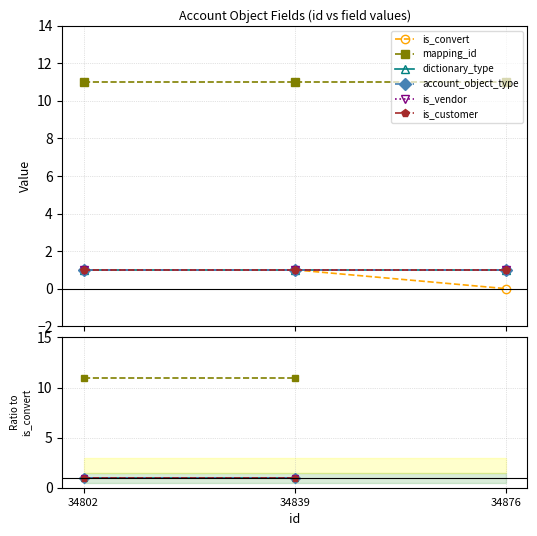

What are all the series names shown in the legend?

is_convert, mapping_id, dictionary_type, account_object_type, is_vendor, is_customer